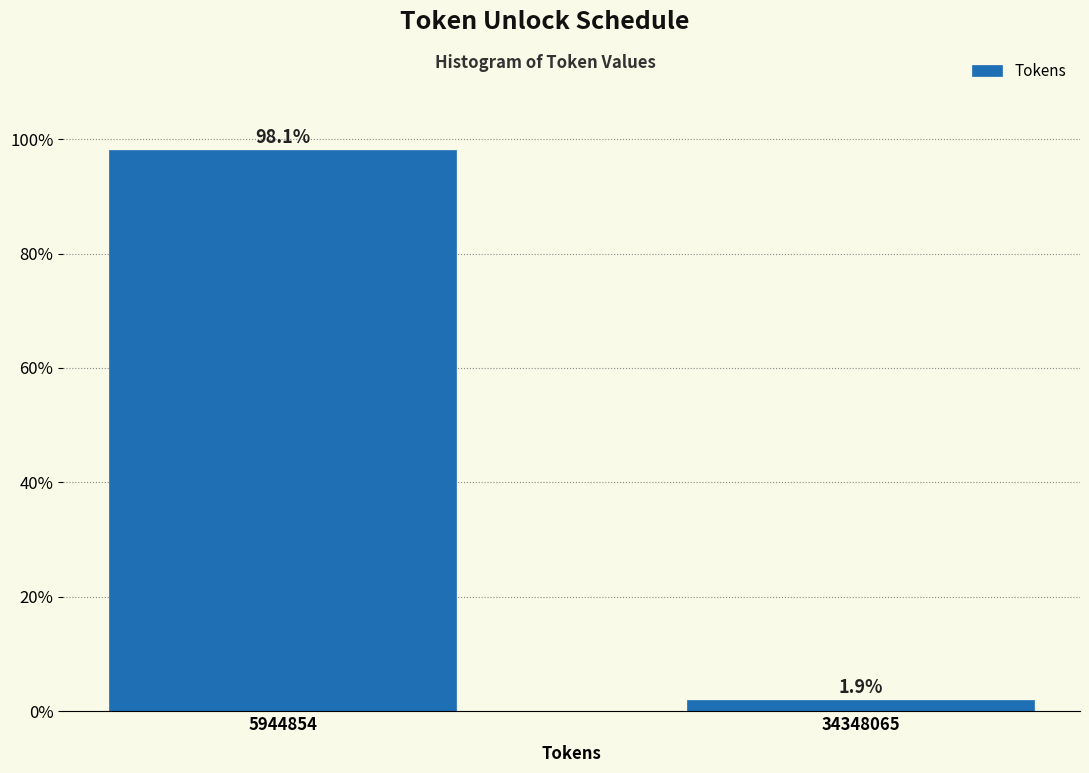

Reading left to right, transcribe all the data shown in this chart.

98.1	1.9